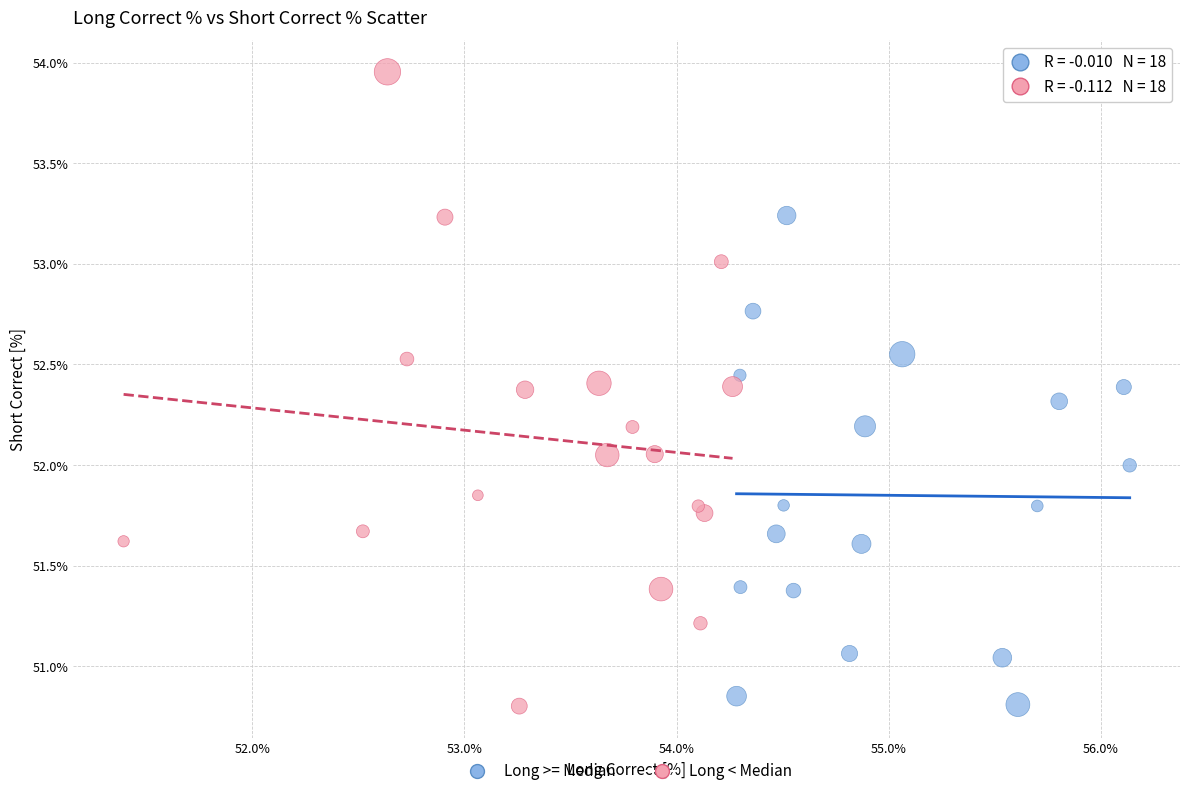

Which series contains the highest Y value?

Long < Median